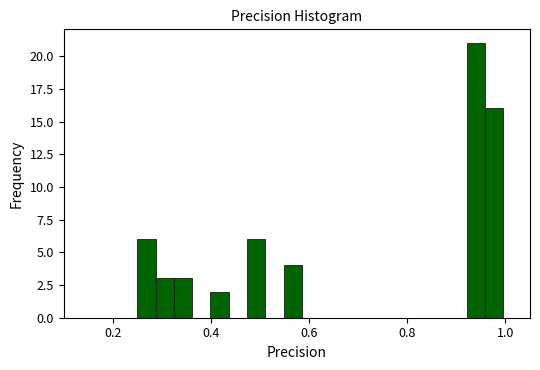

Read against the x-axis, roughly where is the centre of the tallest bar?

0.94